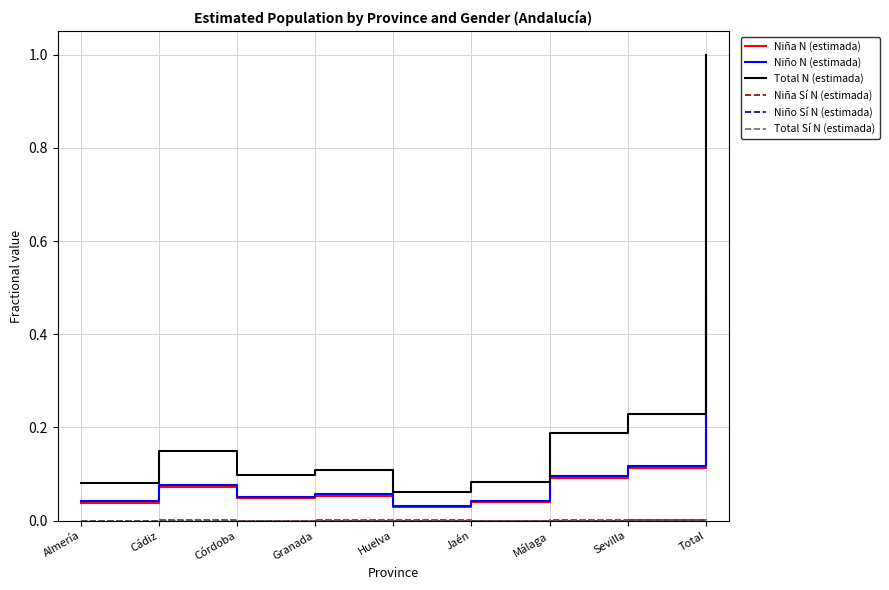

True or false: Total N (estimada) has more than 1 points higher than both neighbors.

True